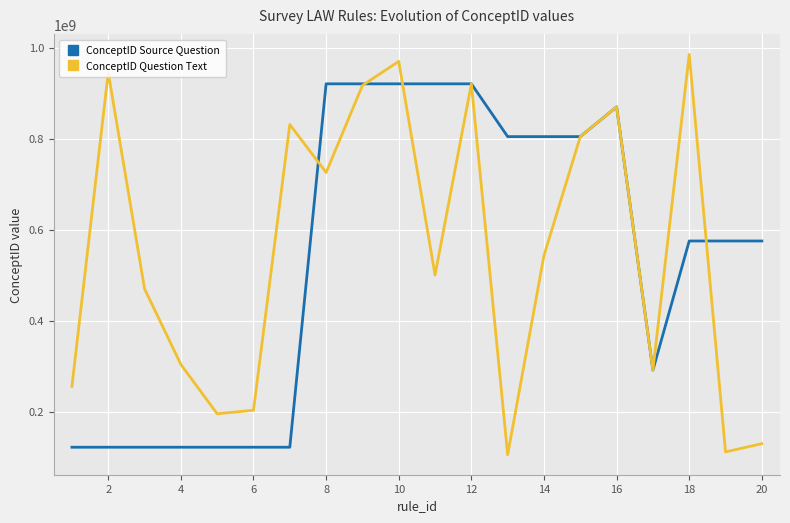

List the series in order of their peak value, lowest first.

ConceptID Source Question, ConceptID Question Text